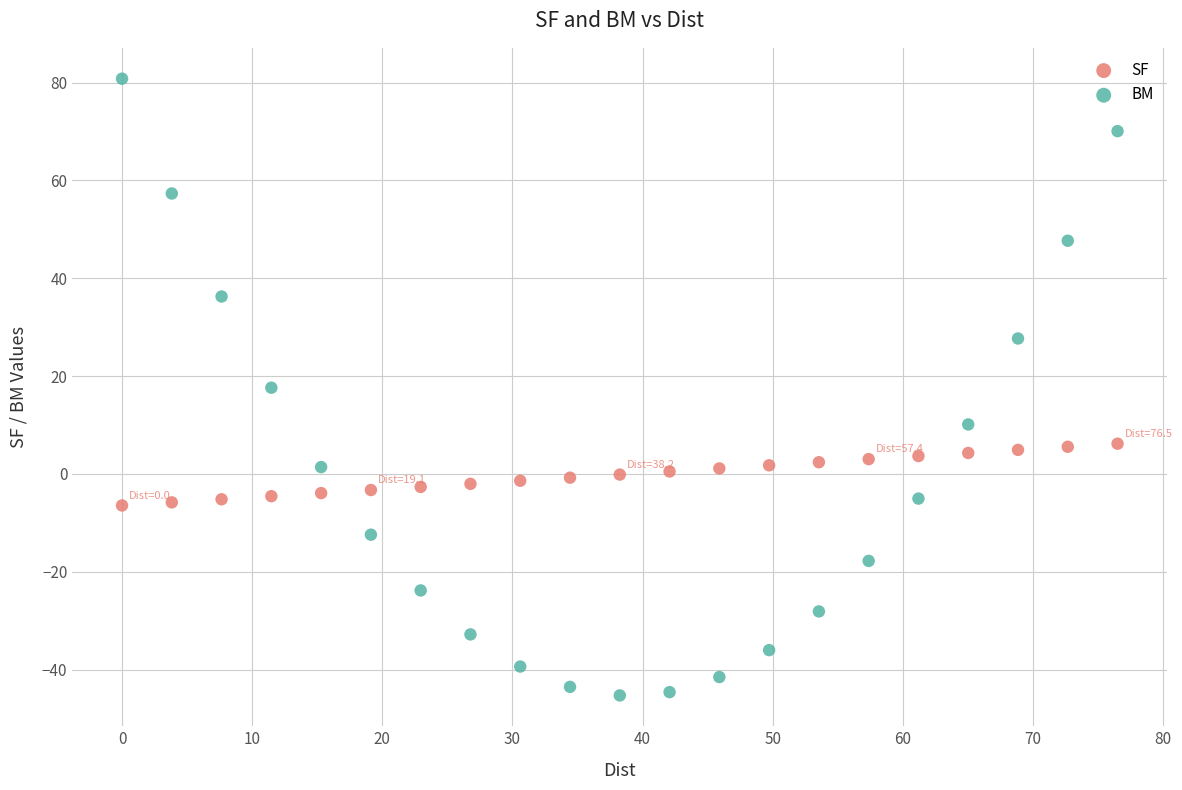

Which series contains the lowest Y value?

BM